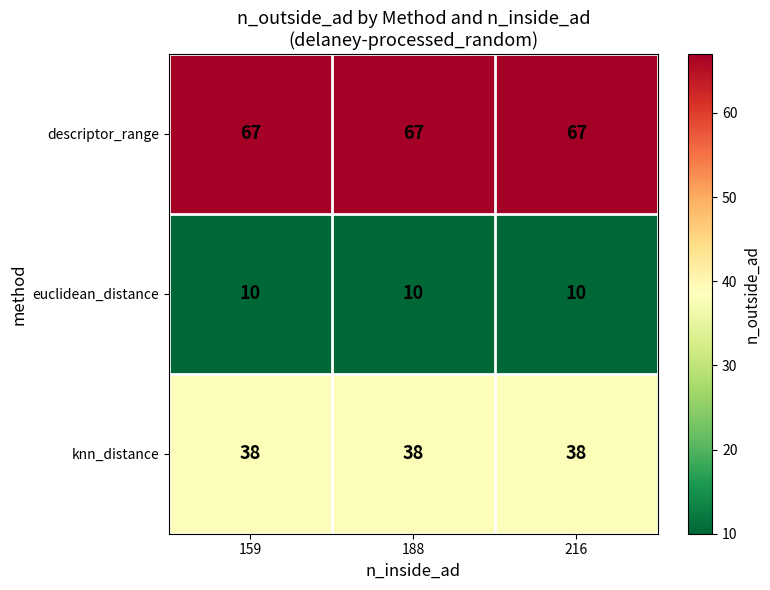

Rank the series by their average value, from highest to lowest.

descriptor_range, knn_distance, euclidean_distance